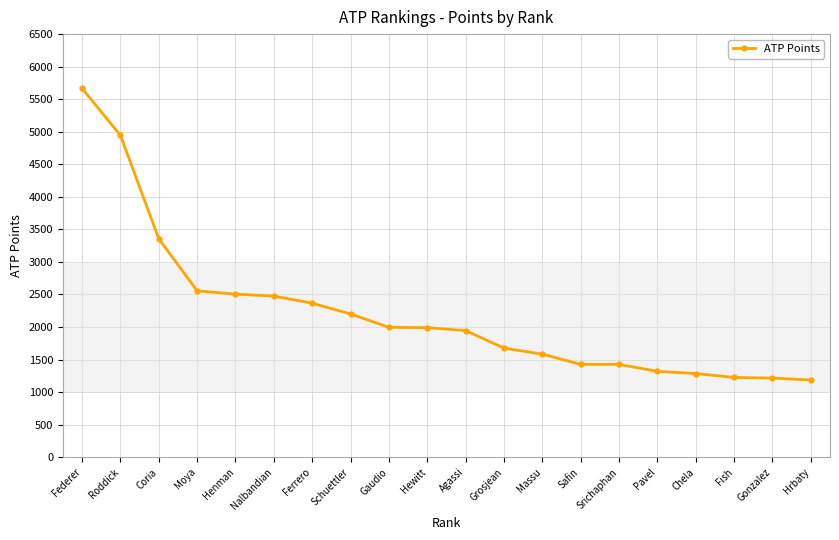

What is the difference between the maximum and minimum values?

4479